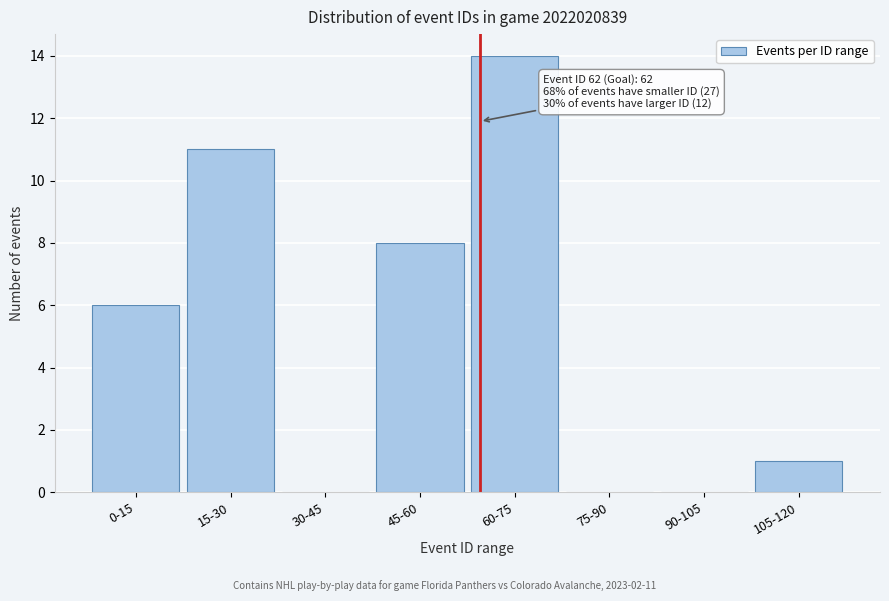

Reading left to right, what are all the values shown in this chart?

0-15=6	15-30=11	30-45=0	45-60=8	60-75=14	75-90=0	90-105=0	105-120=1